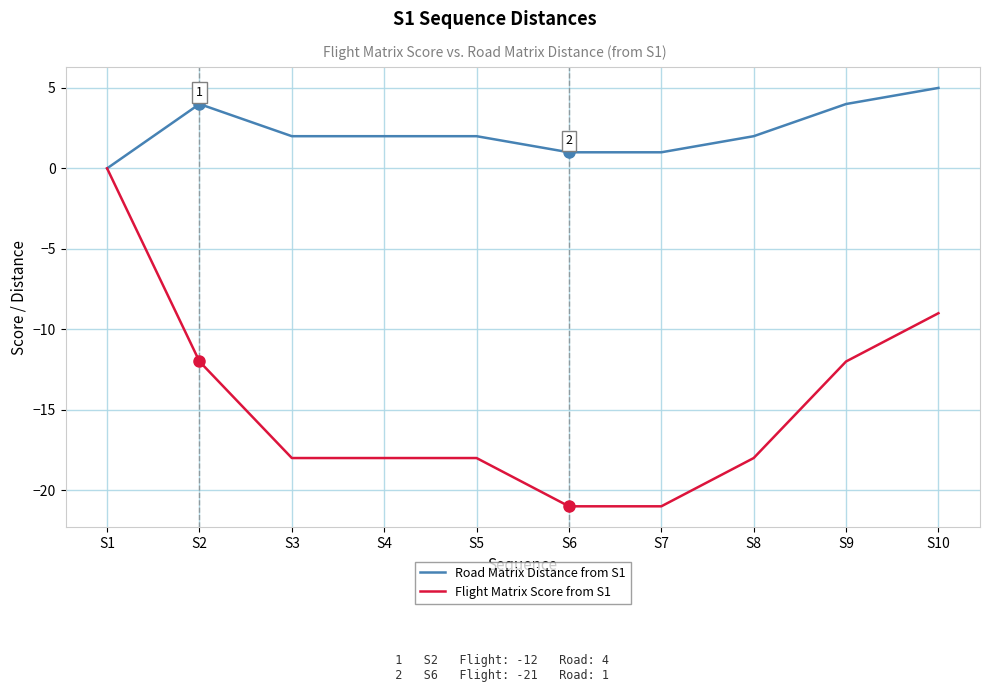

List the series in order of their peak value, lowest first.

Flight Matrix Score from S1, Road Matrix Distance from S1